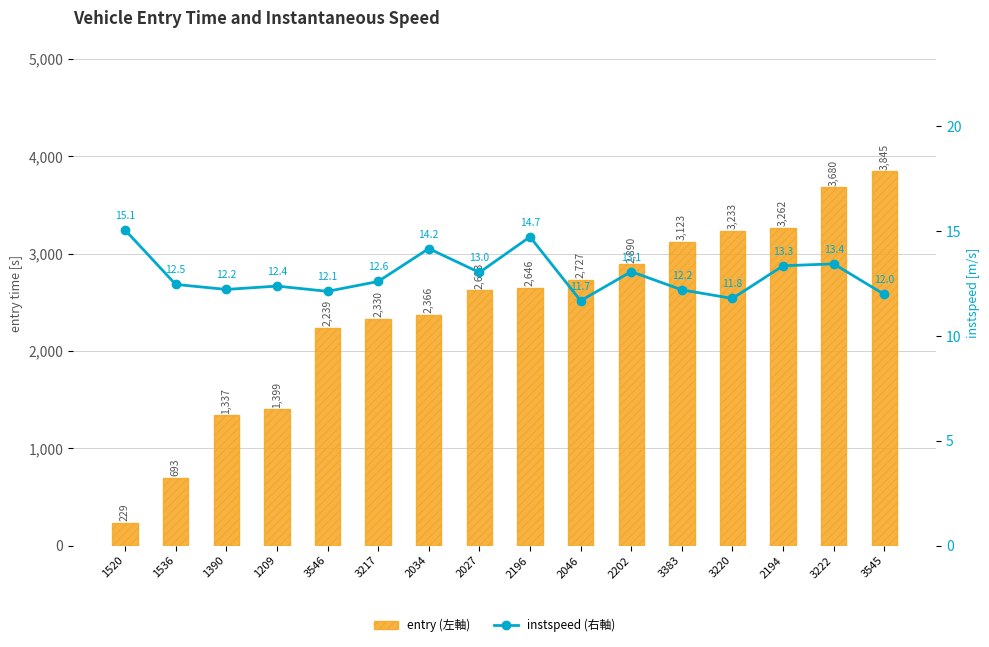

What is the label of the 2nd bar from the right?

3222